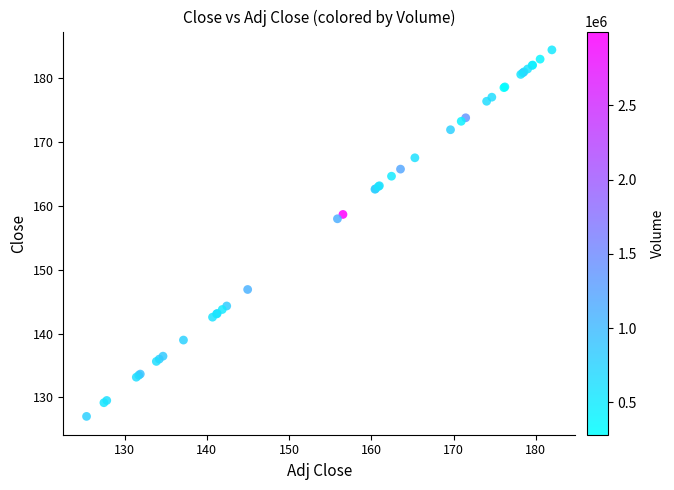

What Y value in the scatter plot is closest to 155?

157.9